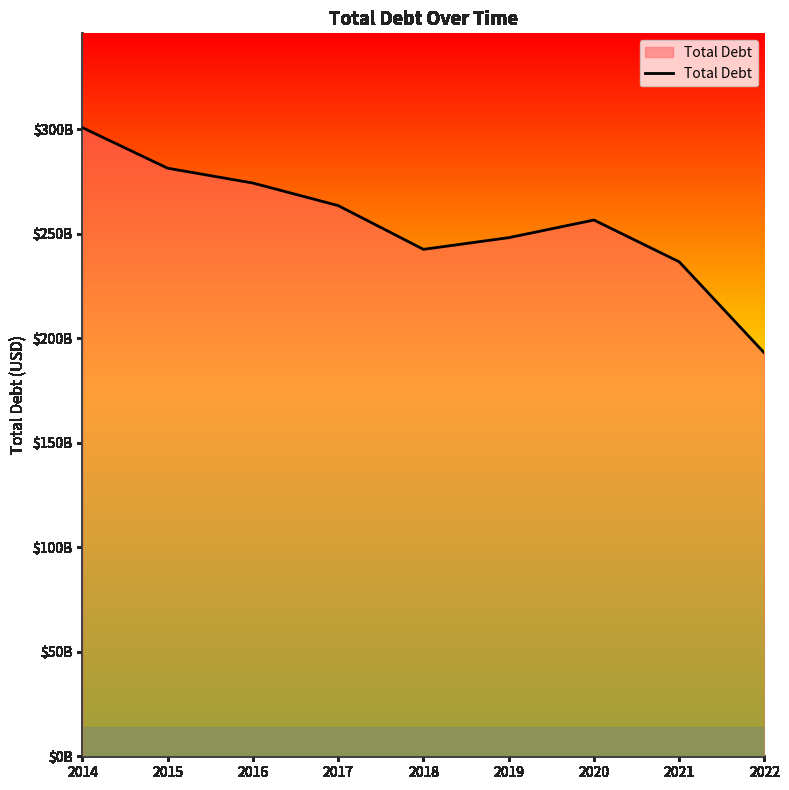

Does the chart display data point markers on the line(s)?

No